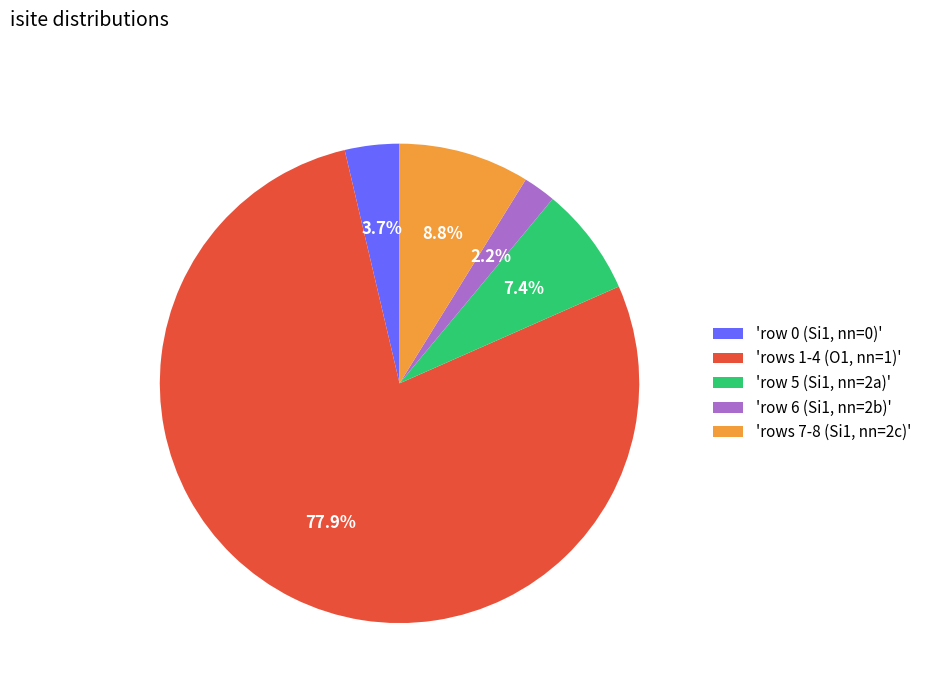

Which slice represents more than half of the pie?

'rows 1-4 (O1, nn=1)'